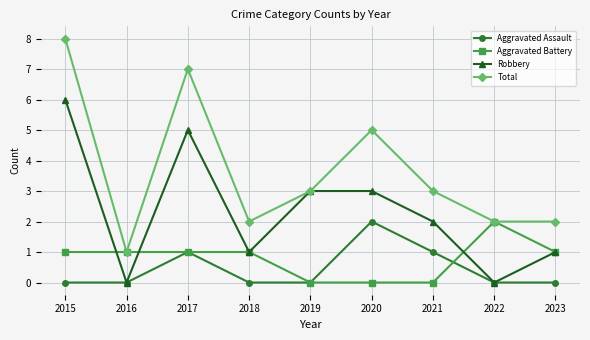

Does the chart have visible grid lines?

Yes